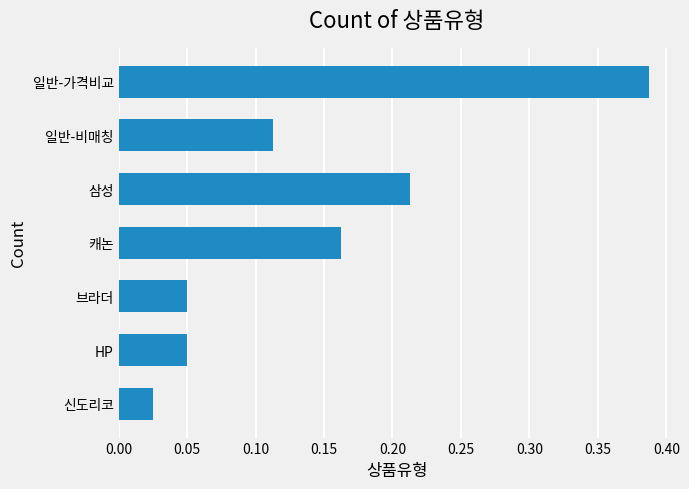

What is the change in value from 신도리코 to 일반-가격비교?

+0.4